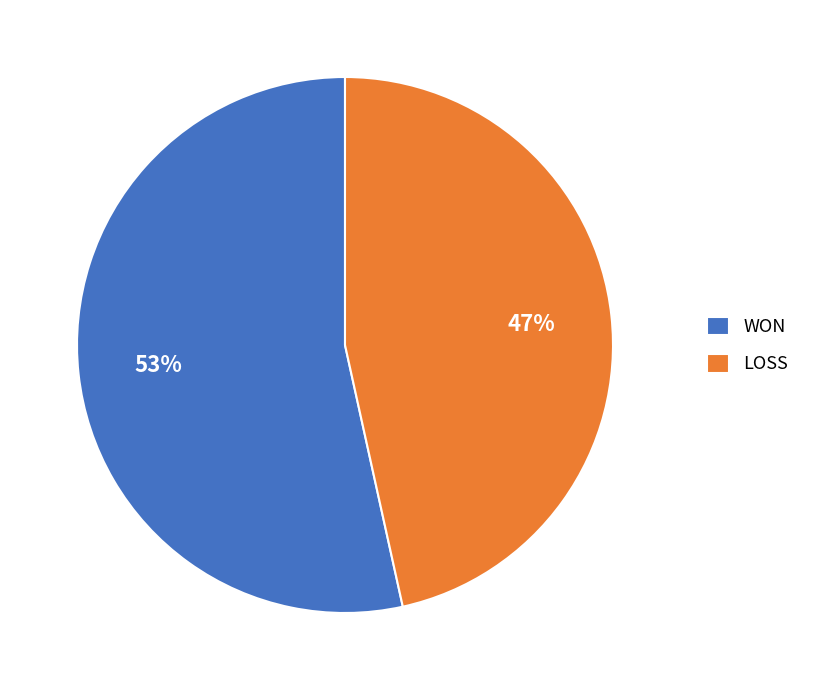

What percentage is the WON slice, to the nearest percent?

53%